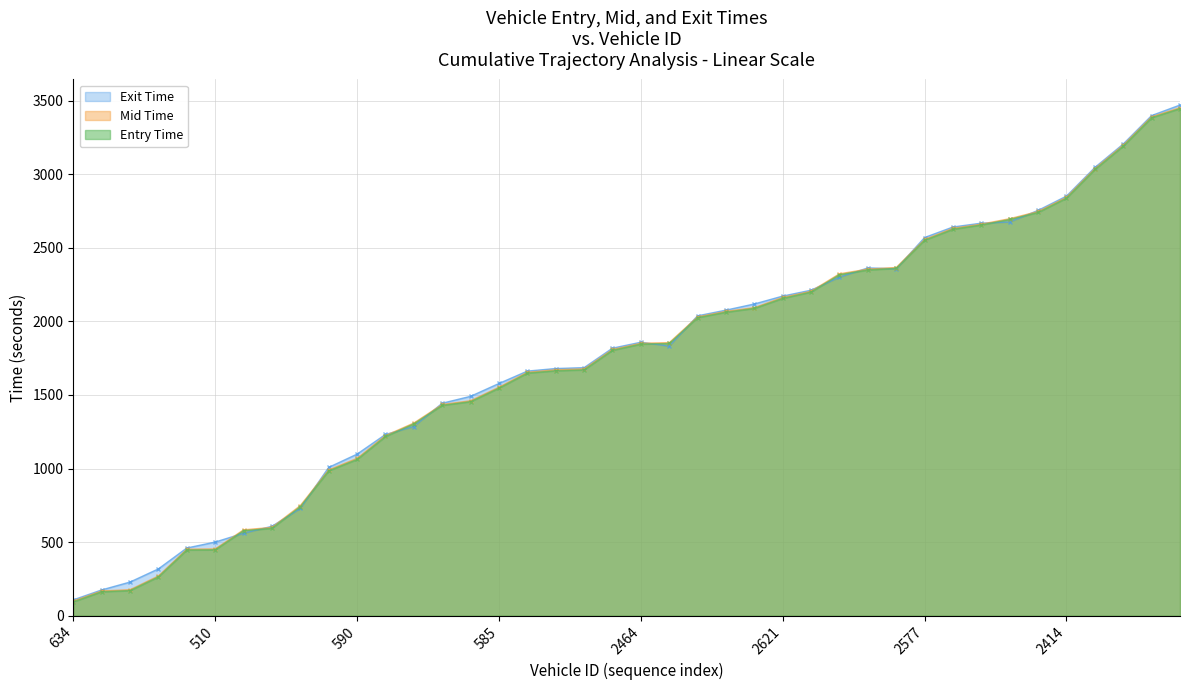

What is the spread (max minus min) of values at 2607?

13.8